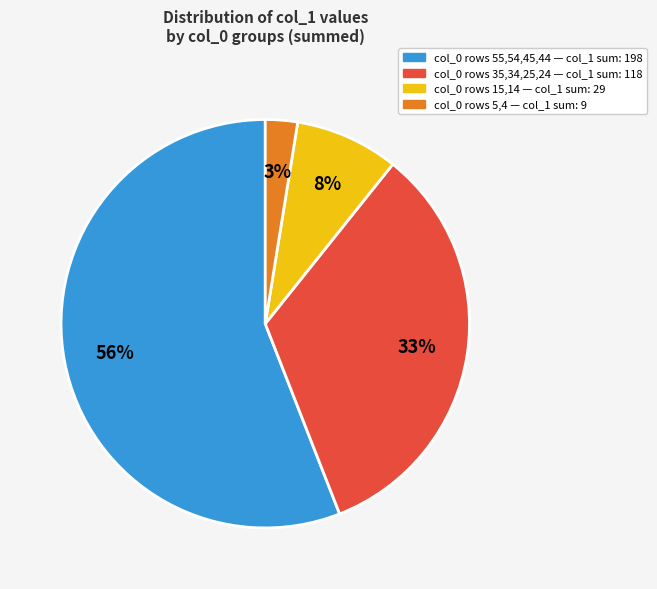

Does any single category account for the majority?

Yes